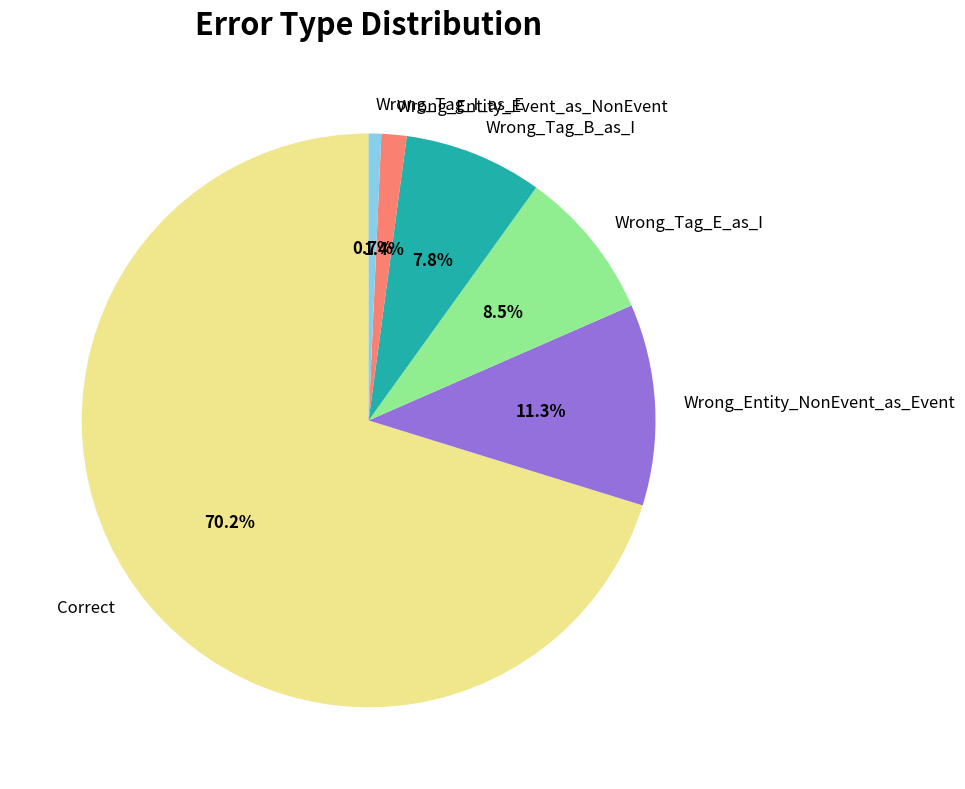

Which slice represents more than half of the pie?

Correct